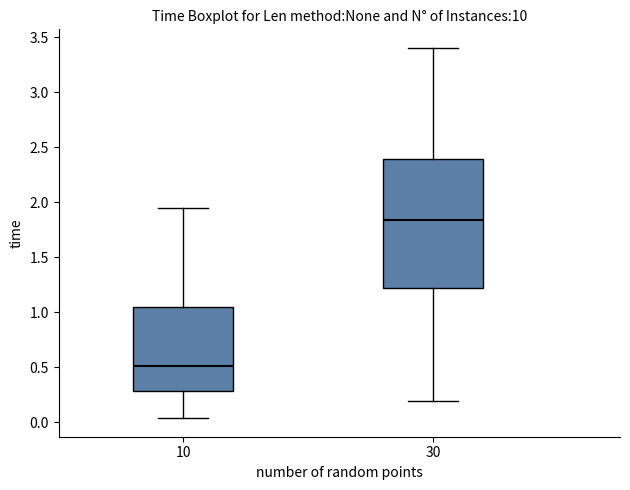

Which box has the highest median line?

30